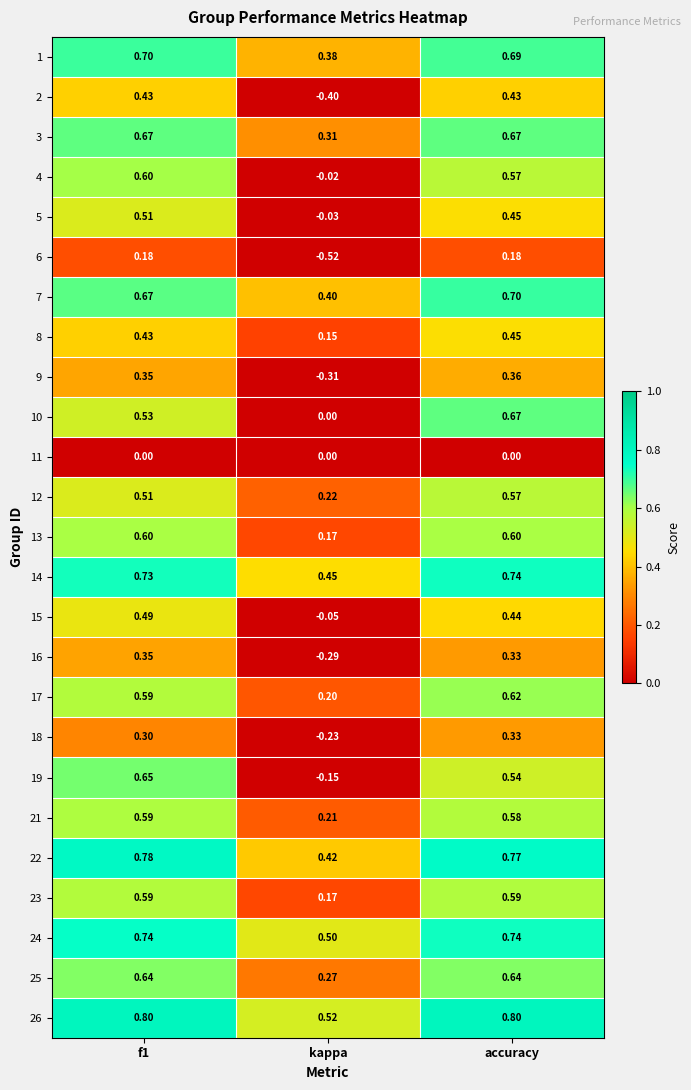

Is the value of 9 at f1 greater than the value of 7 at f1?

No